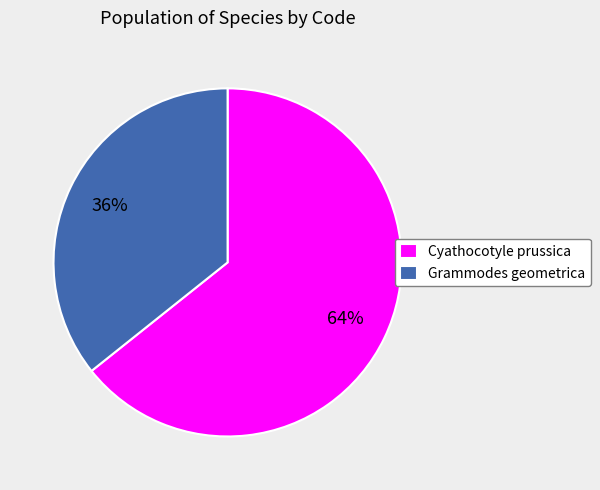

Rank the categories by value from highest to lowest.

Cyathocotyle prussica, Grammodes geometrica